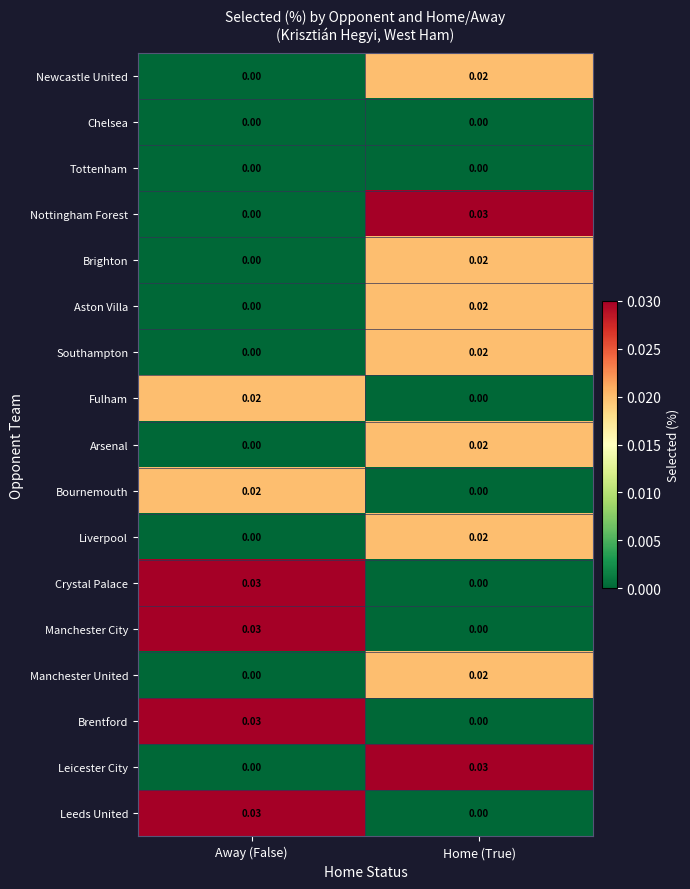

At which category is the sum across all series the highest?

Home (True)